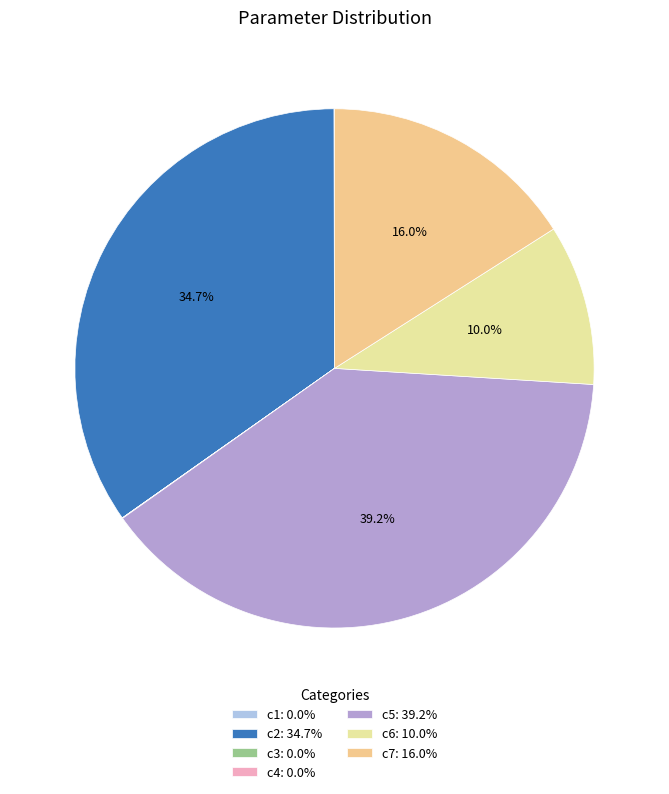

Is c3 the majority of the pie?

No